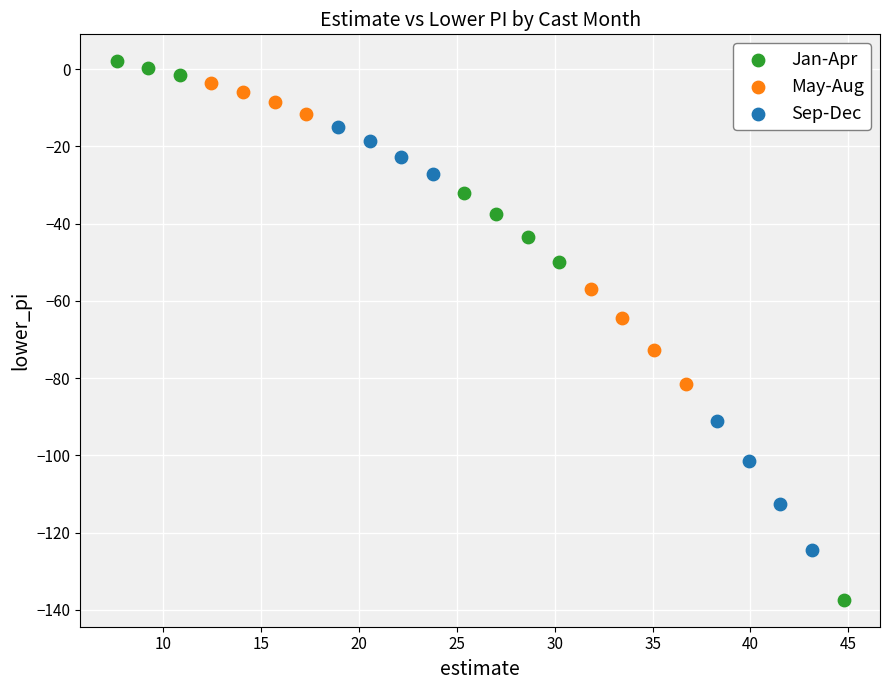

Which series has the largest Y range (max minus min)?

Jan-Apr